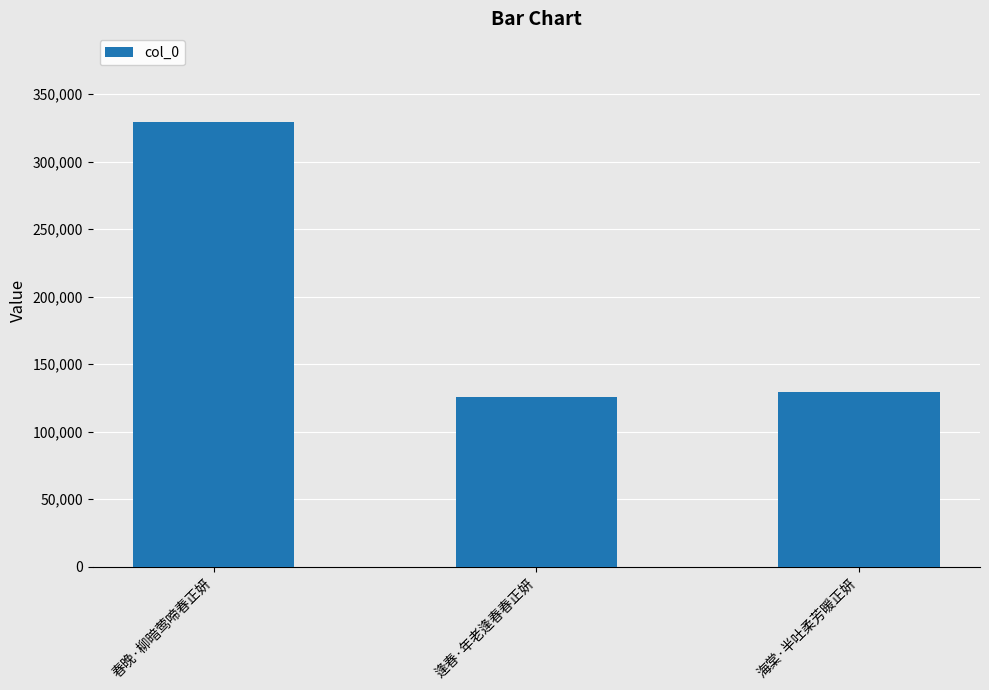

What is the difference between the maximum and second lowest values?

199593